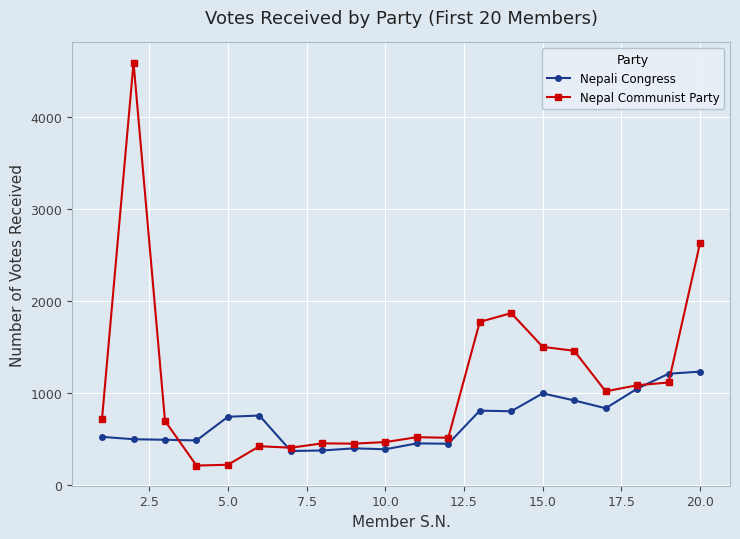

Which series has the widest spread of values?

Nepal Communist Party